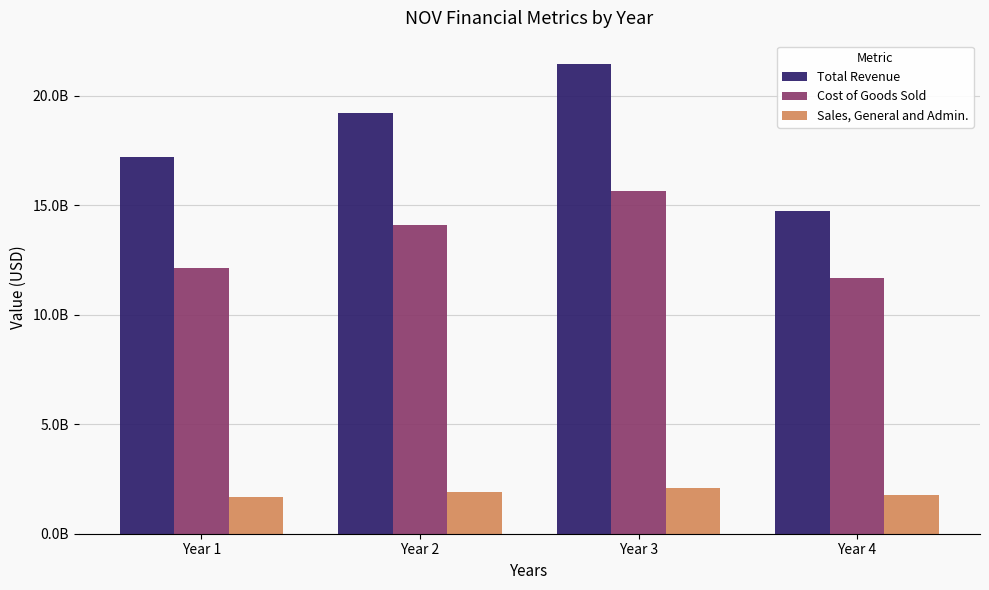

At which category is the sum across all series the highest?

Year 3